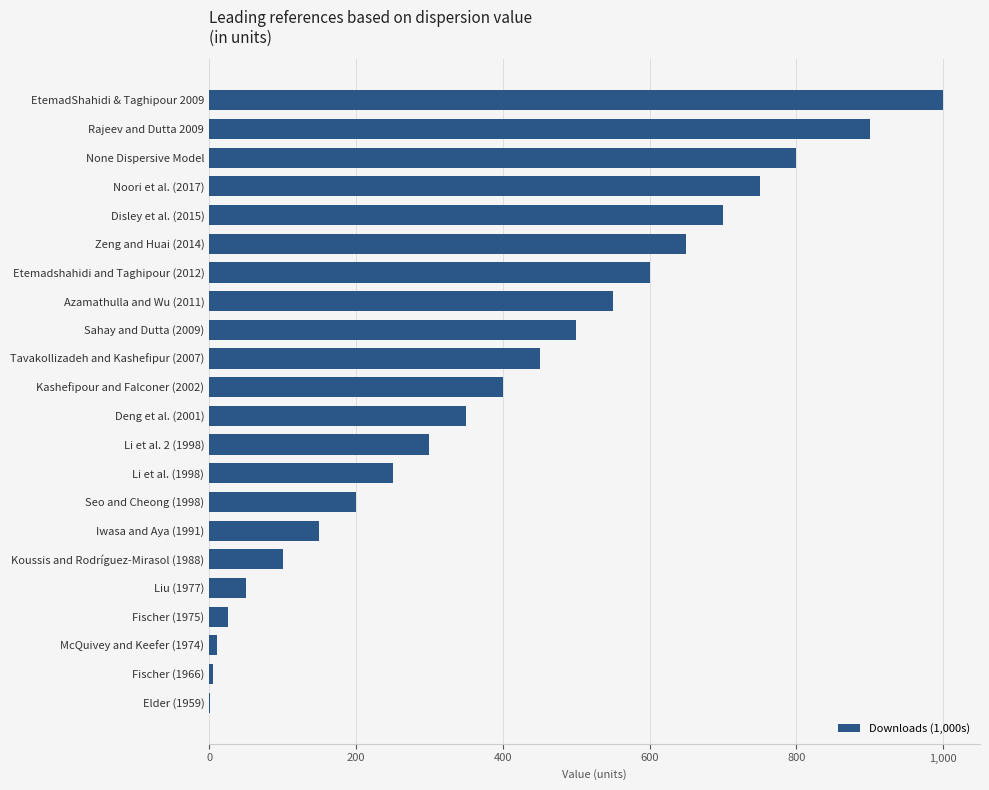

What is the ratio of the value at Seo and Cheong (1998) to the value at Disley et al. (2015)?

0.3